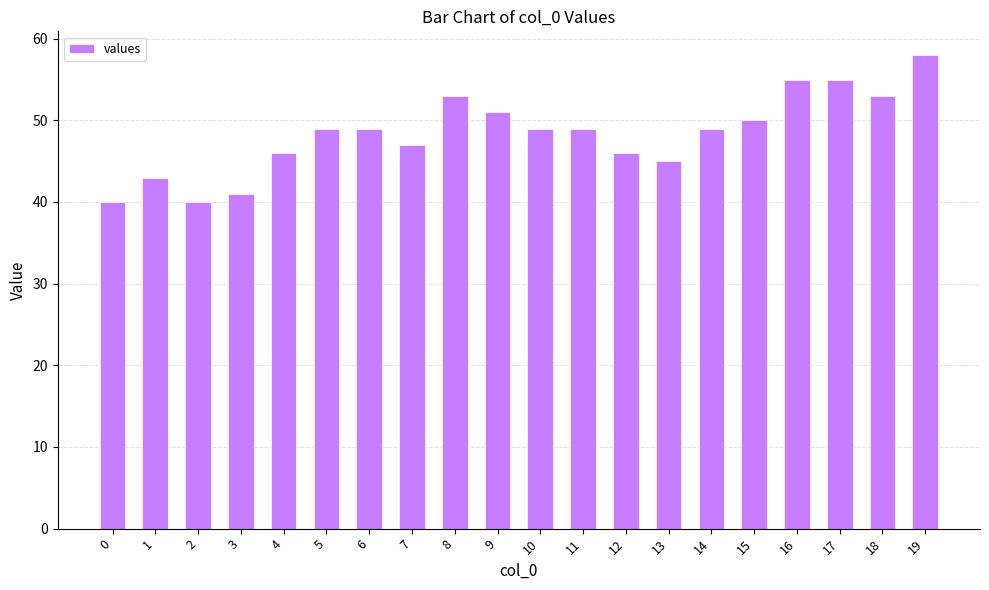

What is the difference between the values at 11 and 0?

9